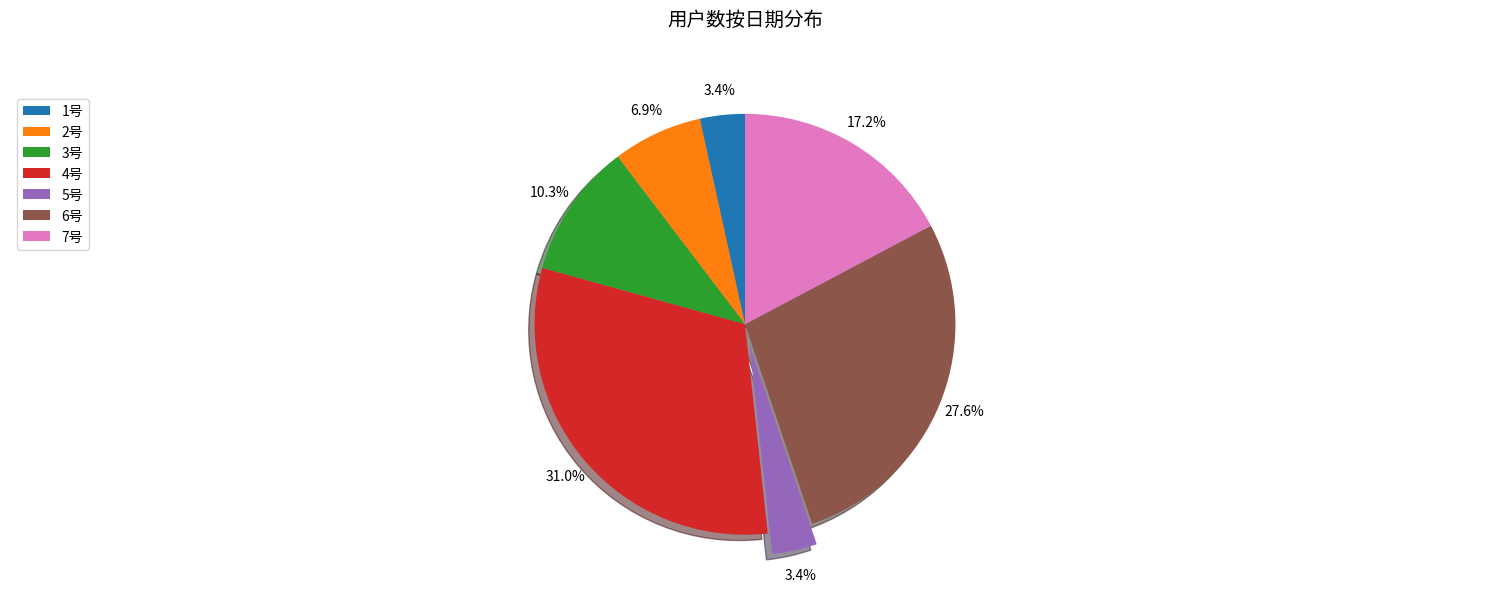

To the nearest percent, what is the difference between the largest and smallest slice percentages?

28%